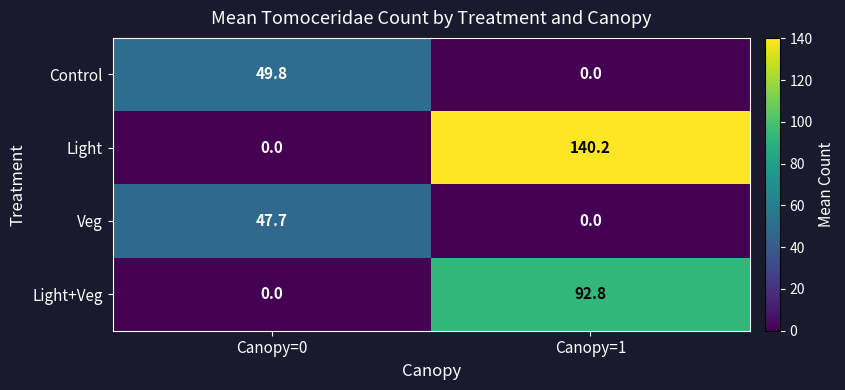

Reading left to right, transcribe all the data shown in this chart.

Control: Canopy=0=49.8	Canopy=1=0.0
Light: Canopy=0=0.0	Canopy=1=140.2
Veg: Canopy=0=47.7	Canopy=1=0.0
Light+Veg: Canopy=0=0.0	Canopy=1=92.8